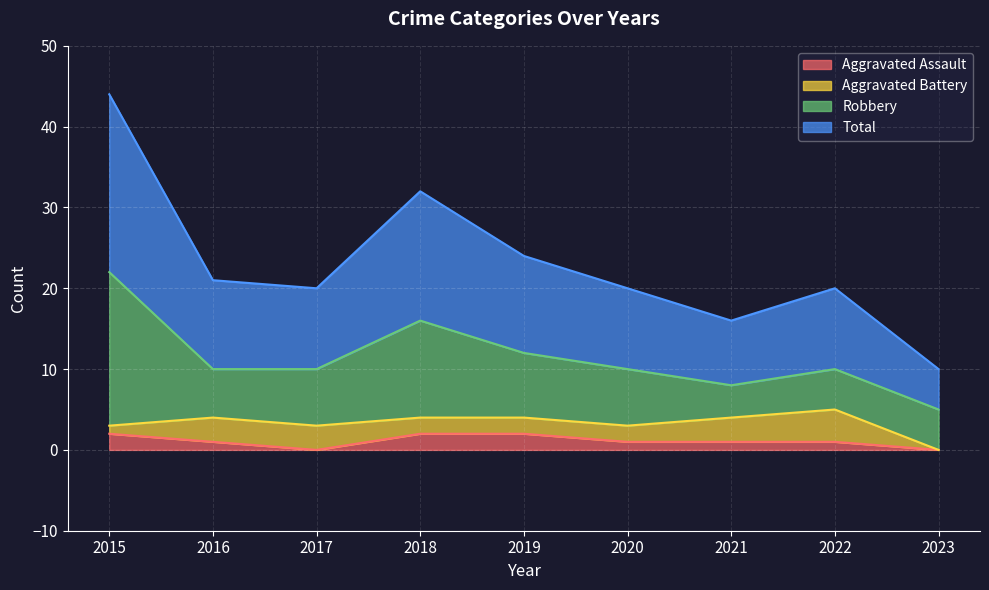

True or false: Aggravated Assault and Total cross at least once.

False